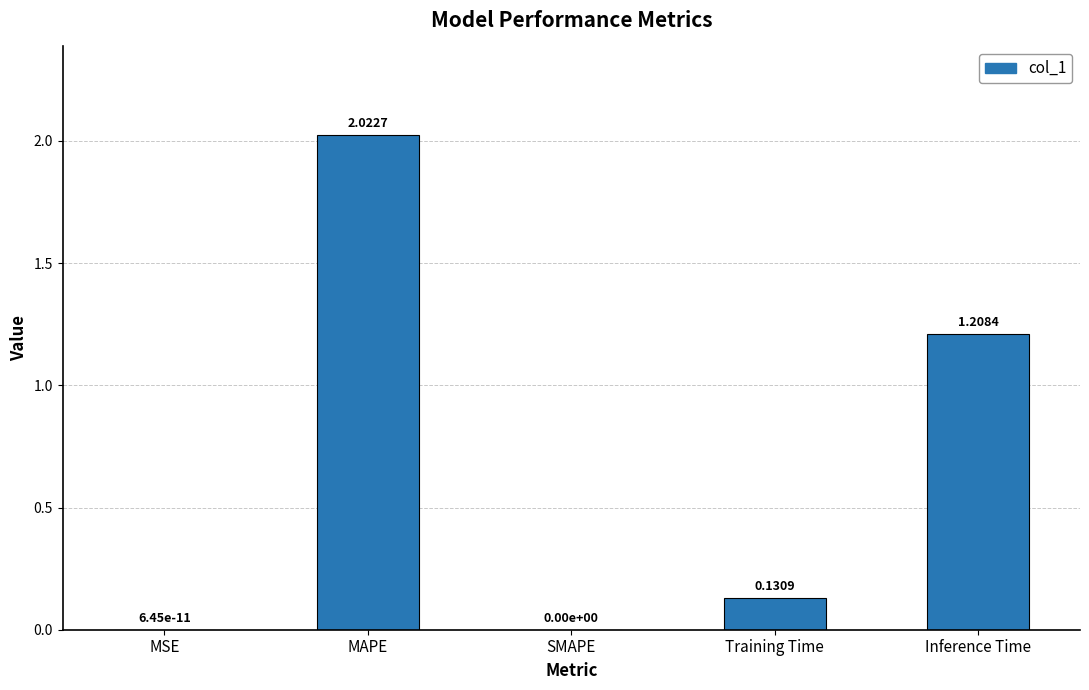

Does the chart contain stacked bars?

No